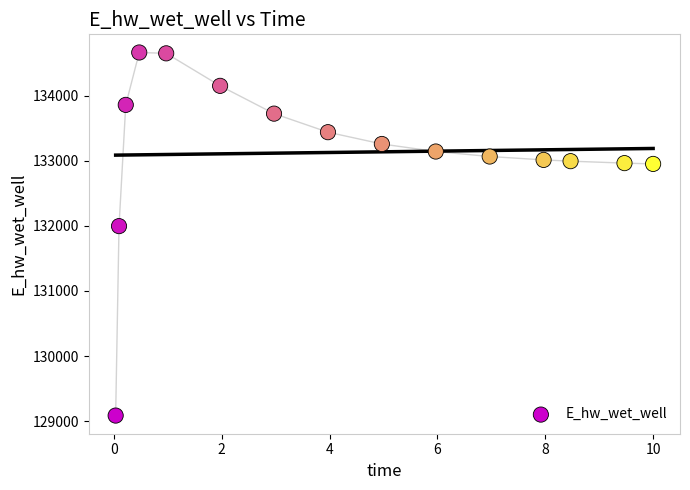

What Y value in the scatter plot is closest to 131875?

131996.7